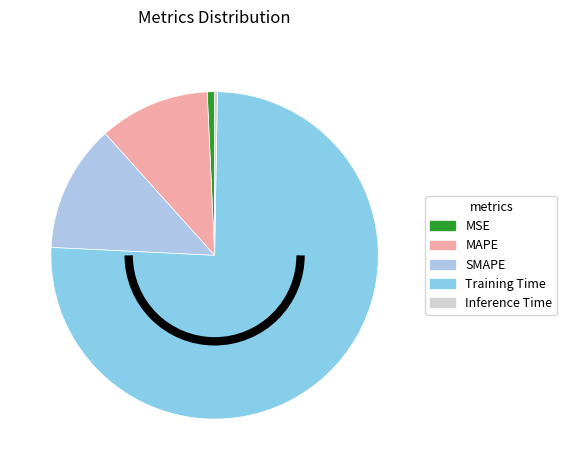

What percentage is NOT represented by SMAPE?

87.4%